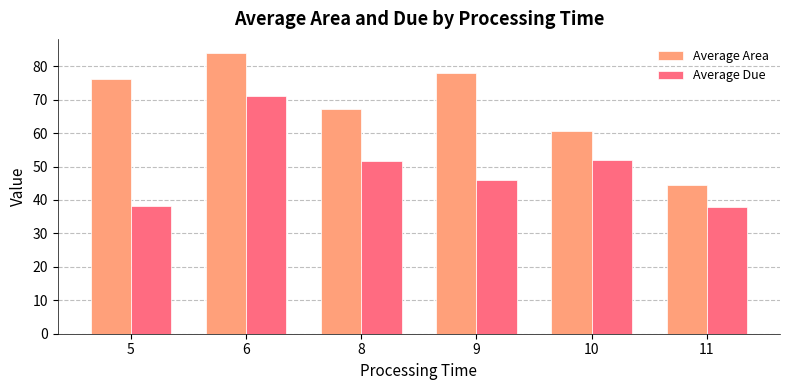

How many bars are there in each group?

2